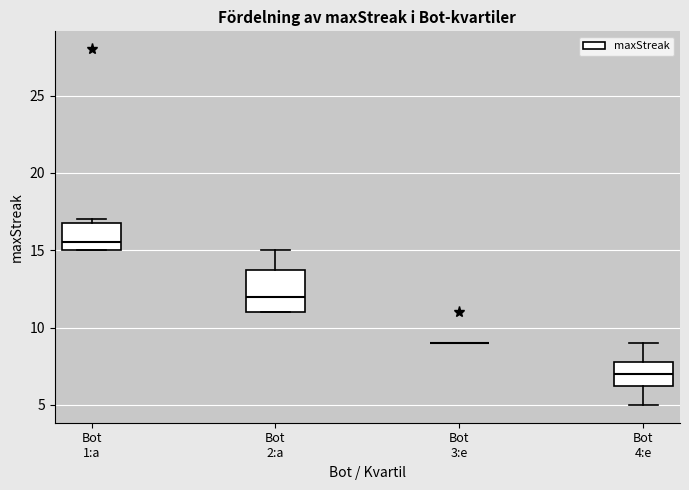

Comparing the boxes themselves (not the whiskers), which one is the tallest?

Bot 2:a